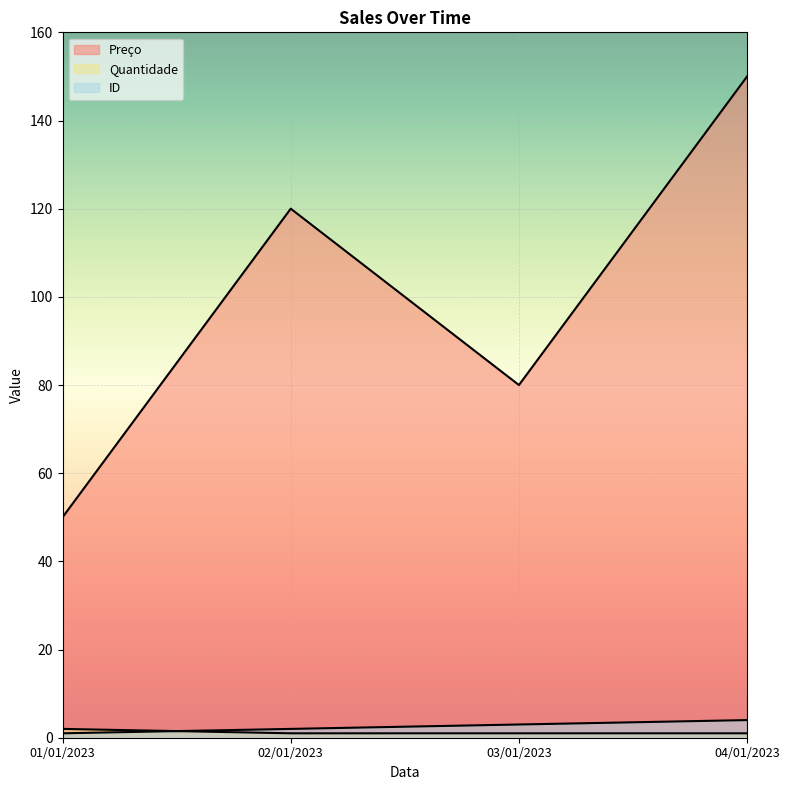

True or false: Quantidade and Preço cross at least once.

False